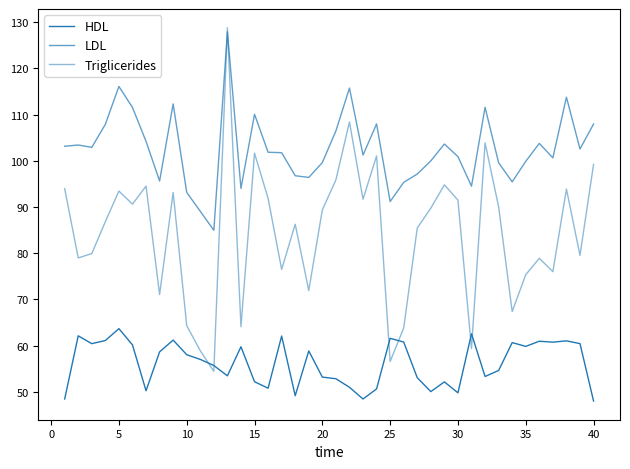

How many lines are shown in the chart?

3